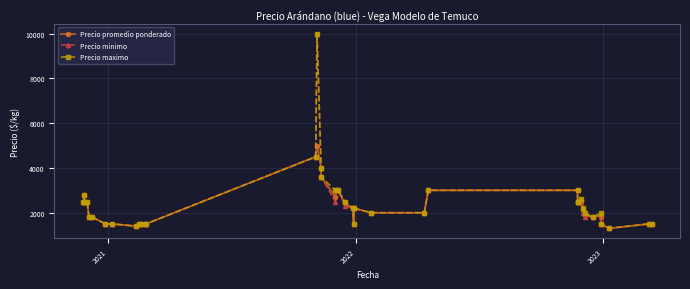

What are all the series names shown in the legend?

Precio promedio ponderado, Precio minimo, Precio maximo